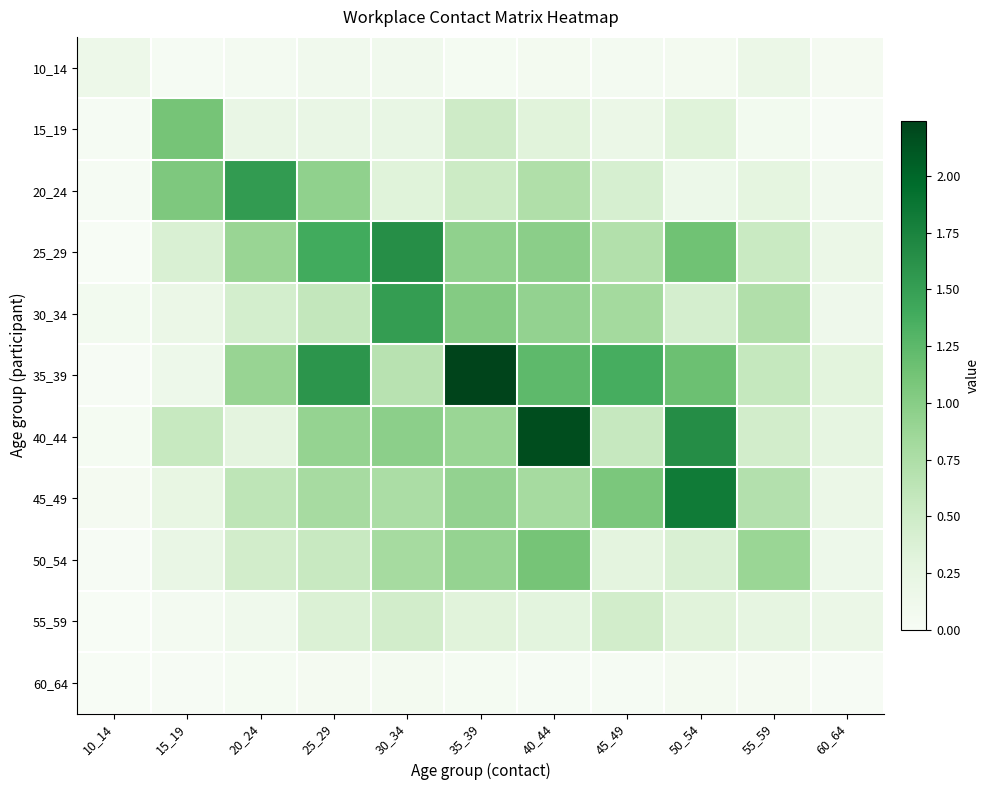

List the series in order of their peak value, lowest first.

60_64, 10_14, 55_59, 50_54, 15_19, 30_34, 20_24, 25_29, 45_49, 40_44, 35_39